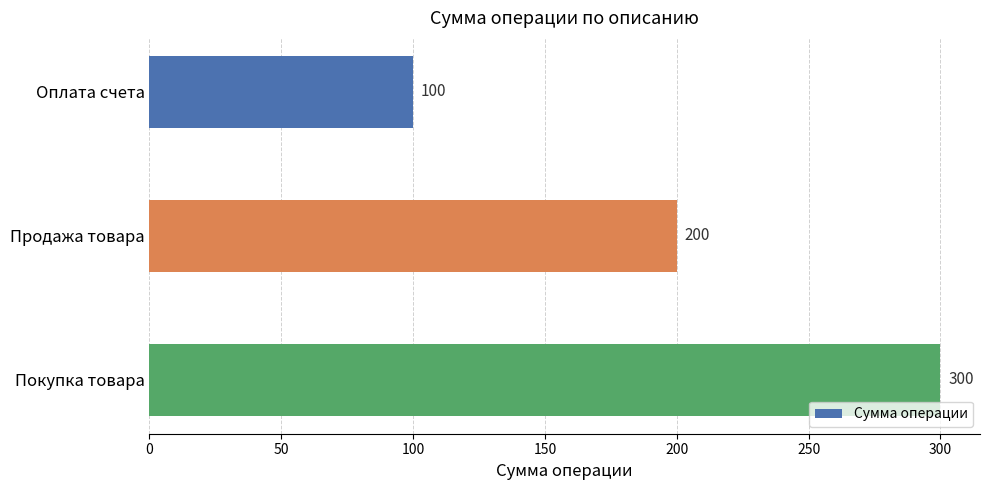

How many bars are there in total?

3